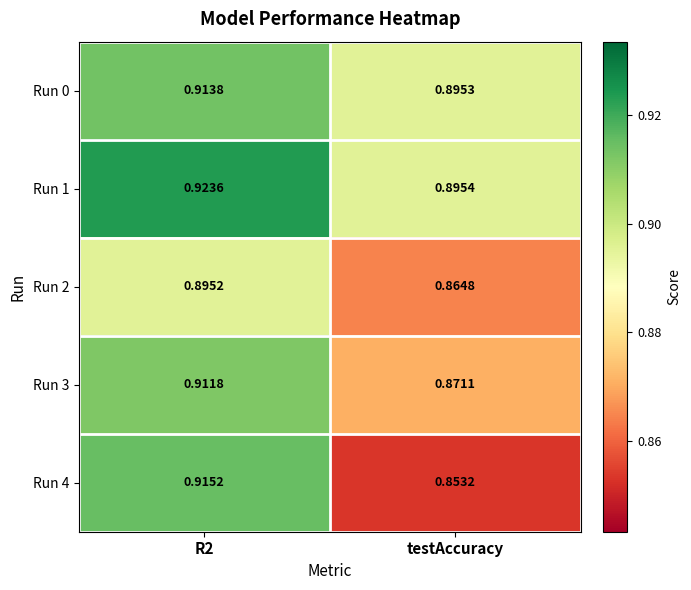

Is the value of Run 2 at testAccuracy greater than the value of Run 1 at R2?

No